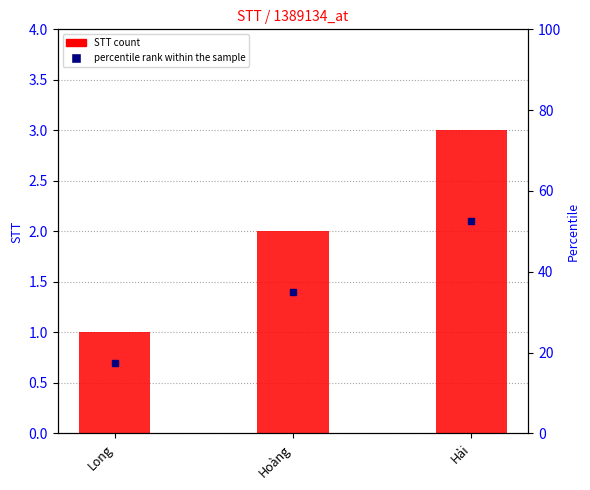

Rank the categories by value from lowest to highest.

Long, Hoàng, Hải